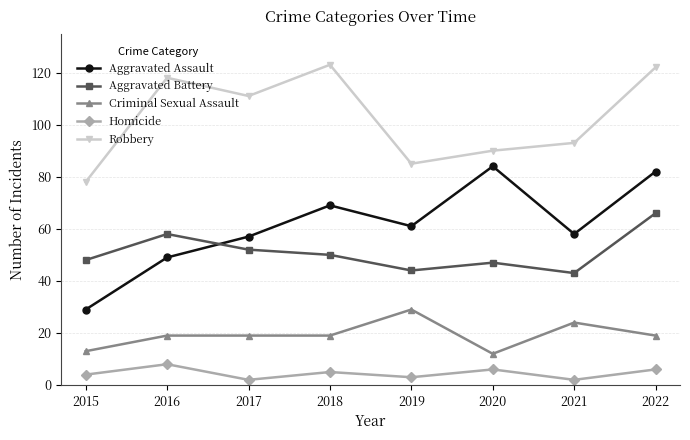

True or false: Aggravated Assault and Criminal Sexual Assault intersect in this chart.

False